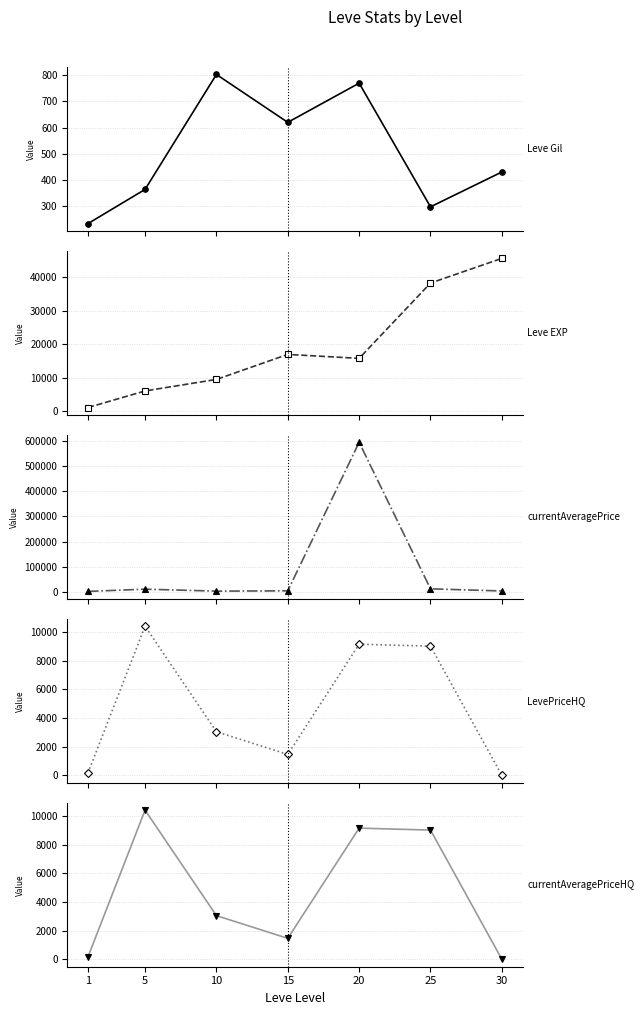

Is it true that Leve Gil equals 296.7 at 25?

True